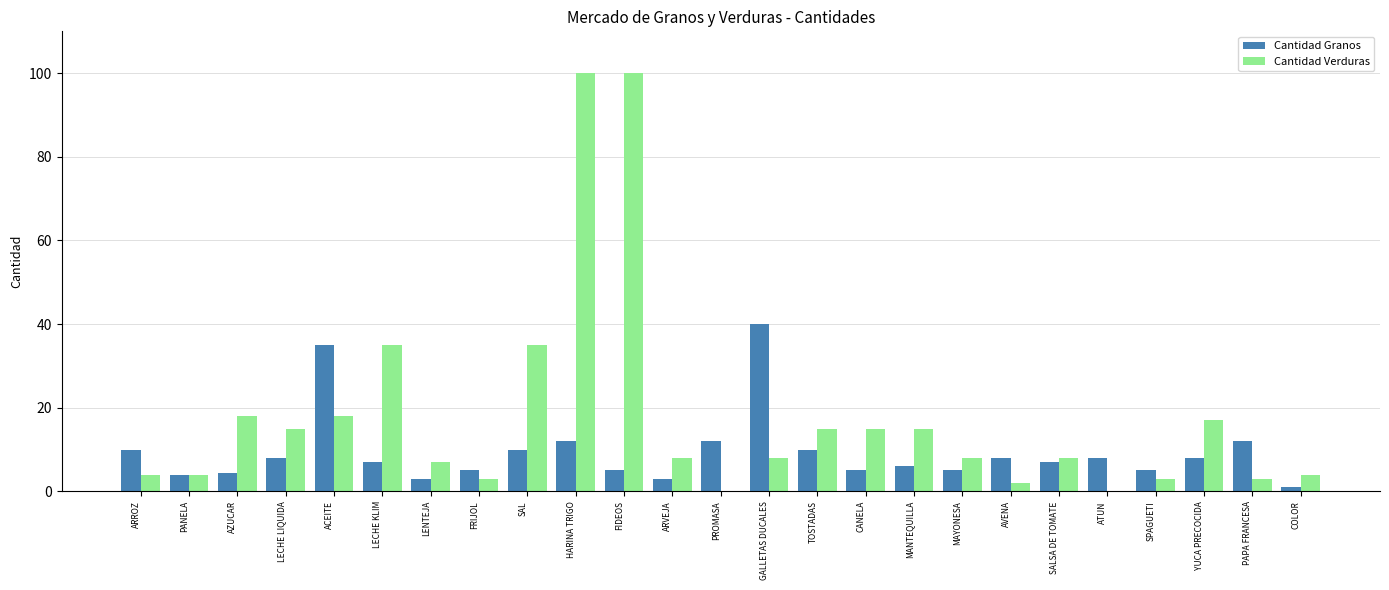

The value of Cantidad Granos at TOSTADAS is 10.0. True or false?

True